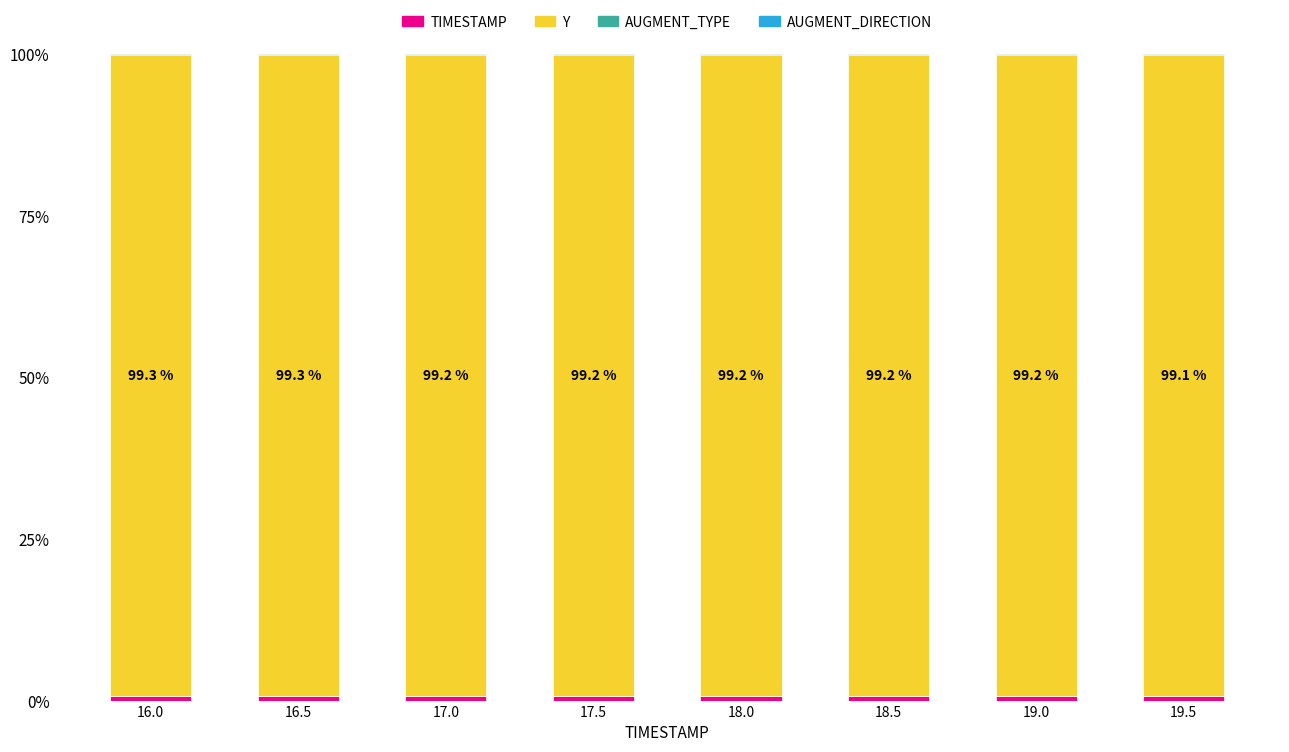

What is the sum of the TIMESTAMP values at 17.5 and 16.5?

1.4